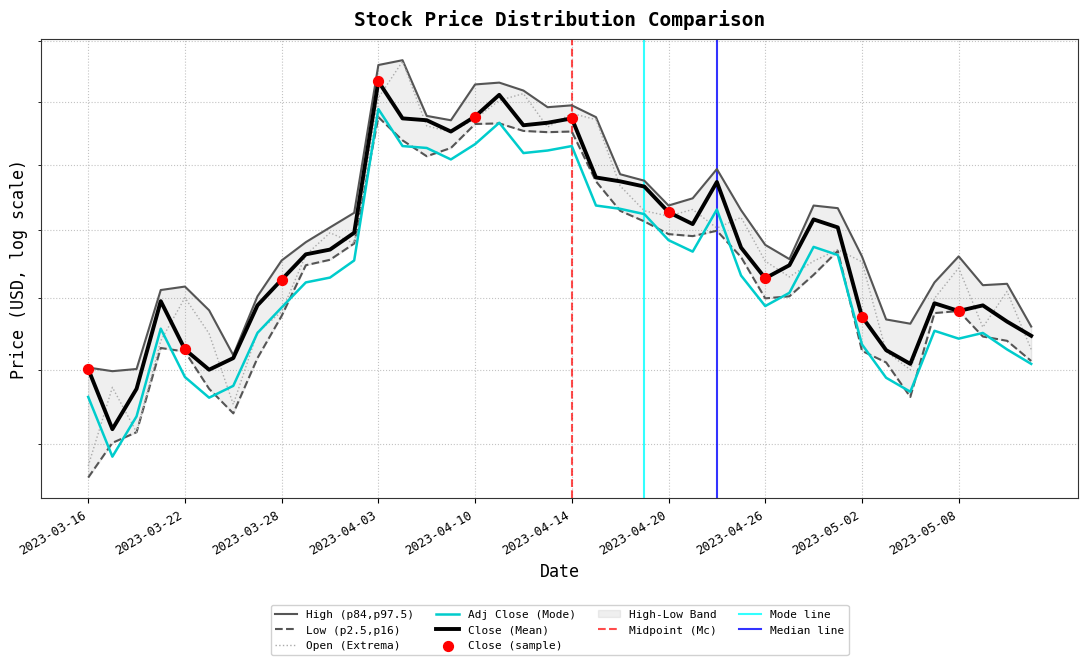

Is the value of High at 2023-05-01 greater than the value of Close at 2023-05-08?

Yes